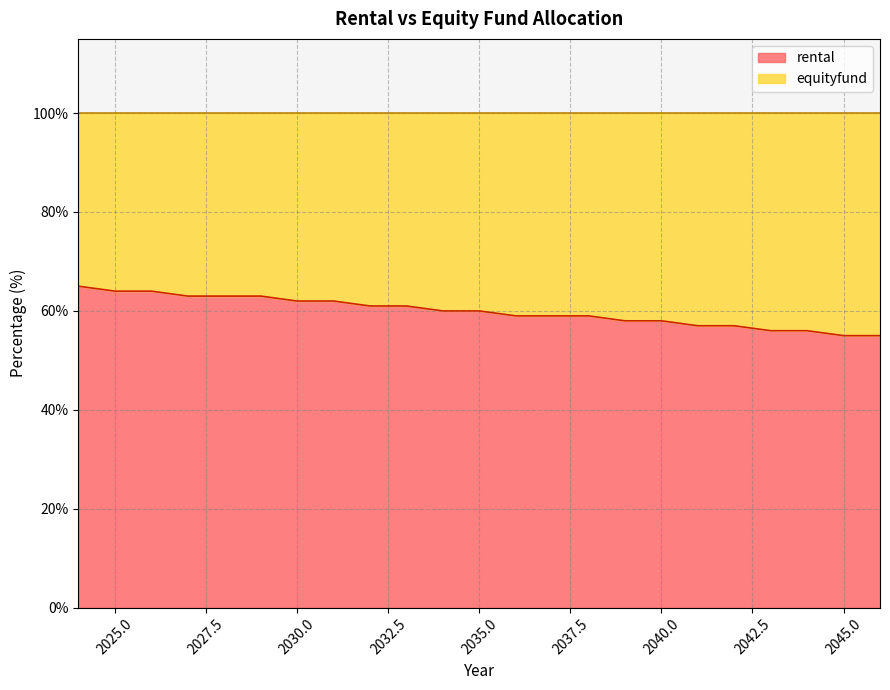

Reading left to right, list all the values displayed in this chart.

rental: 2024=65	2025=64	2026=64	2027=63	2028=63	2029=63	2030=62	2031=62	2032=61	2033=61	2034=60	2035=60	2036=59	2037=59	2038=59	2039=58	2040=58	2041=57	2042=57	2043=56	2044=56	2045=55	2046=55
equityfund: 2024=35	2025=36	2026=36	2027=37	2028=37	2029=37	2030=38	2031=38	2032=39	2033=39	2034=40	2035=40	2036=41	2037=41	2038=41	2039=42	2040=42	2041=43	2042=43	2043=44	2044=44	2045=45	2046=45
total: 2024=100	2025=100	2026=100	2027=100	2028=100	2029=100	2030=100	2031=100	2032=100	2033=100	2034=100	2035=100	2036=100	2037=100	2038=100	2039=100	2040=100	2041=100	2042=100	2043=100	2044=100	2045=100	2046=100